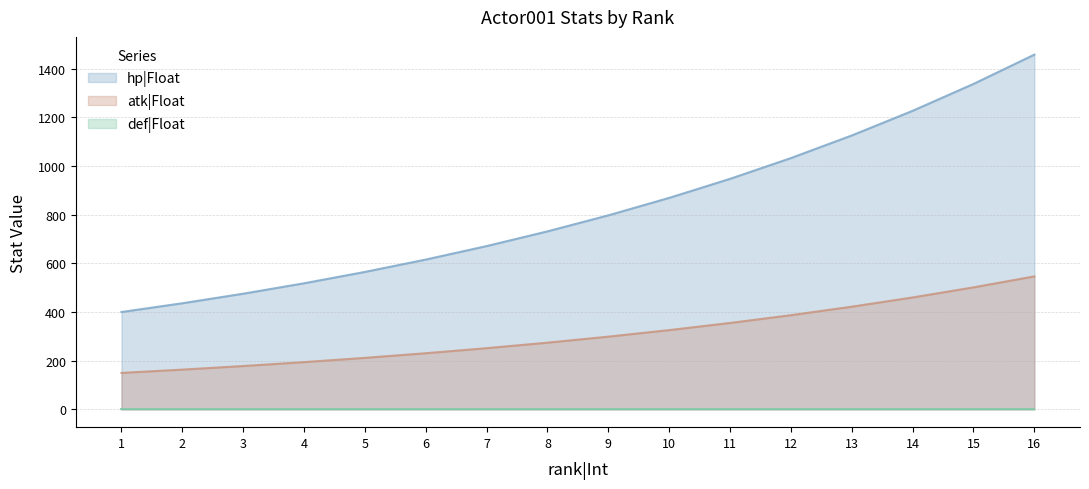

How many data points does each series have?

16